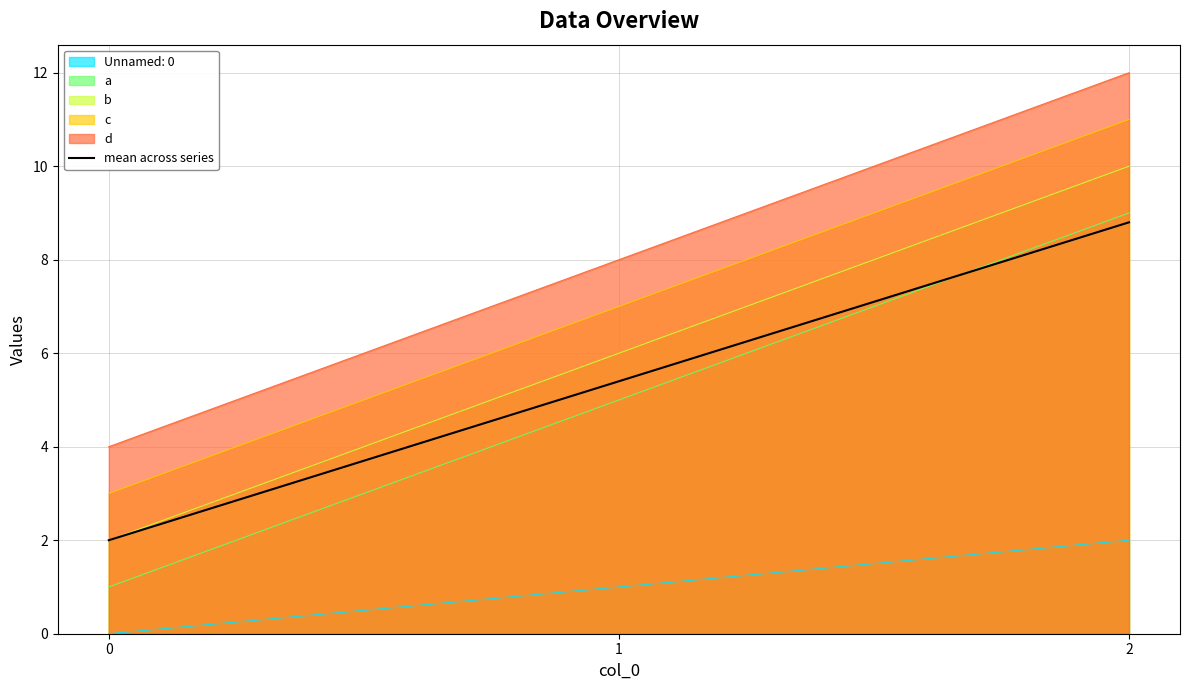

Reading right to left, list all the values displayed in this chart.

8.8	5.4	2.0